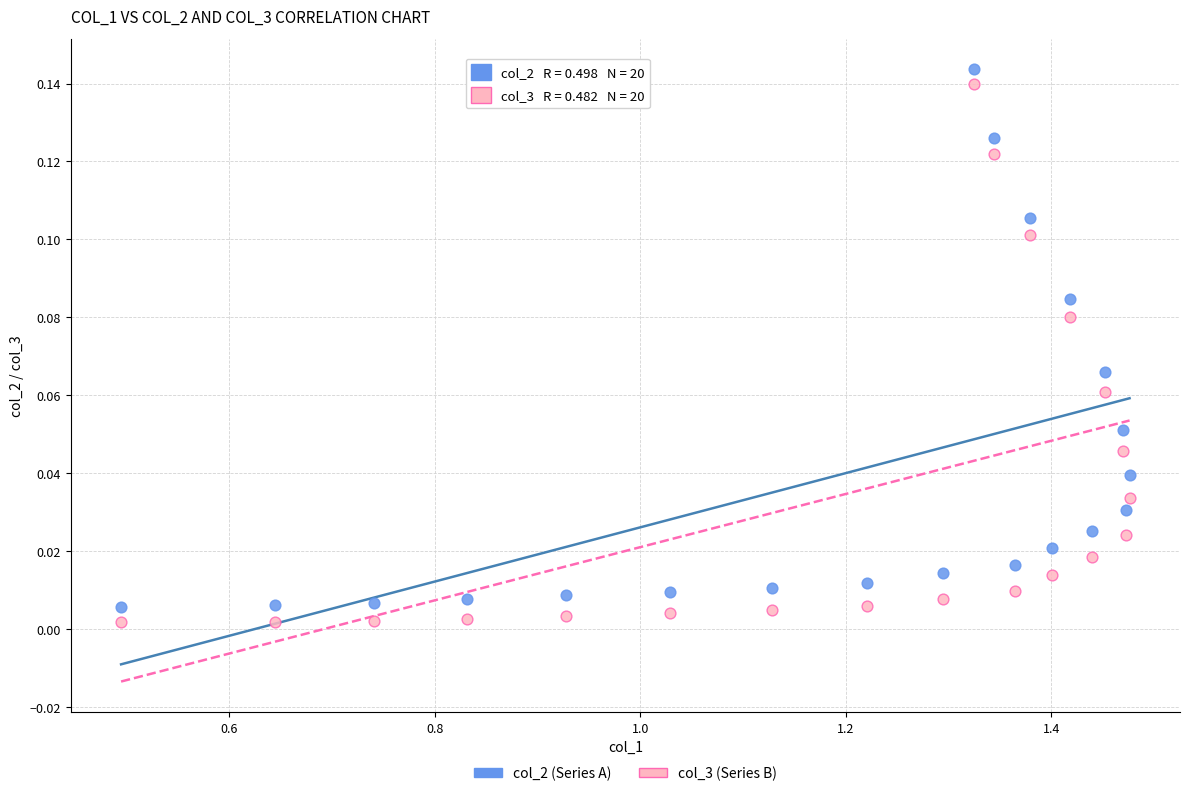

Which series reaches the maximum Y coordinate?

col_2 (Series A)